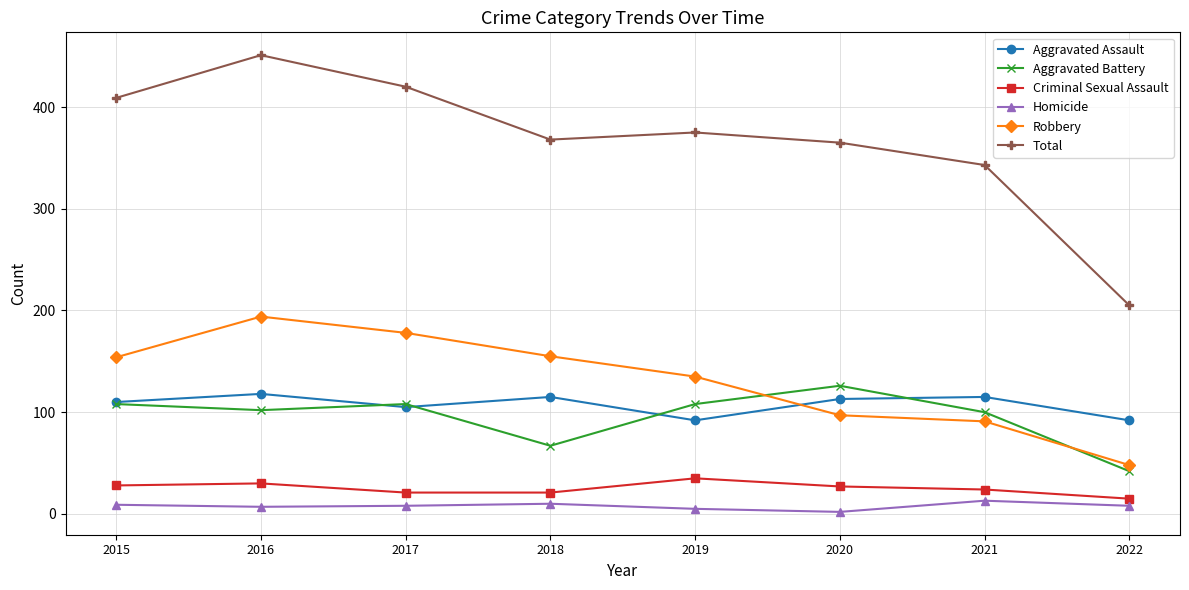

What is the difference between the second highest and second lowest values in the Aggravated Battery series?

41